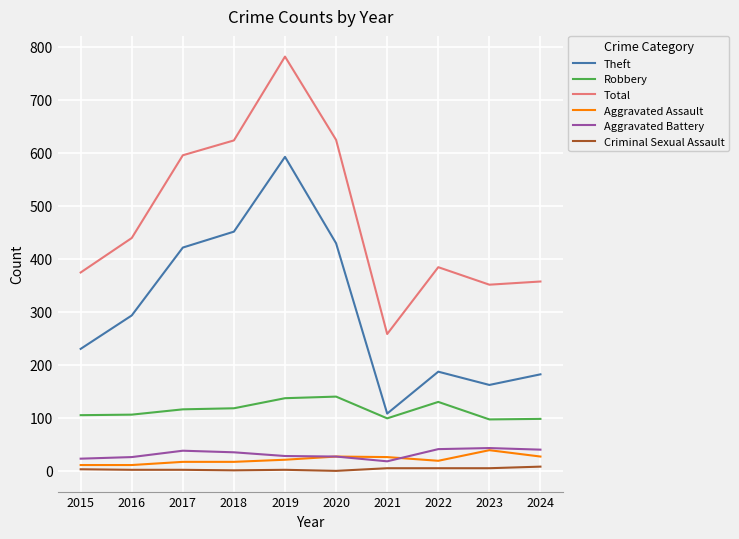

Between 2016 and 2019, which series saw the biggest shift?

Total